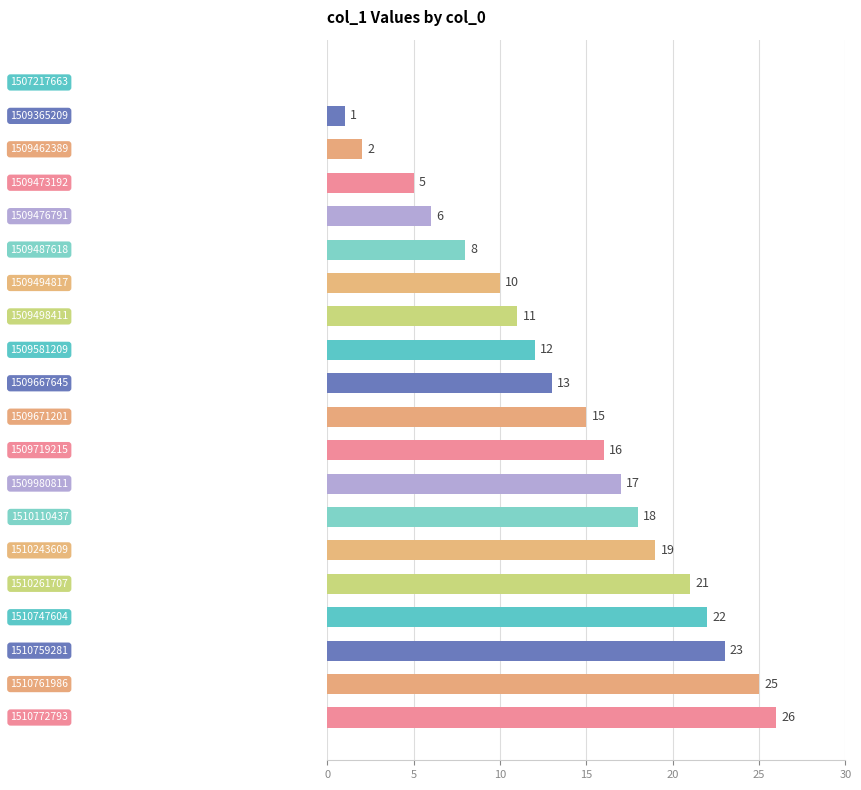

What is the greatest value displayed?

26